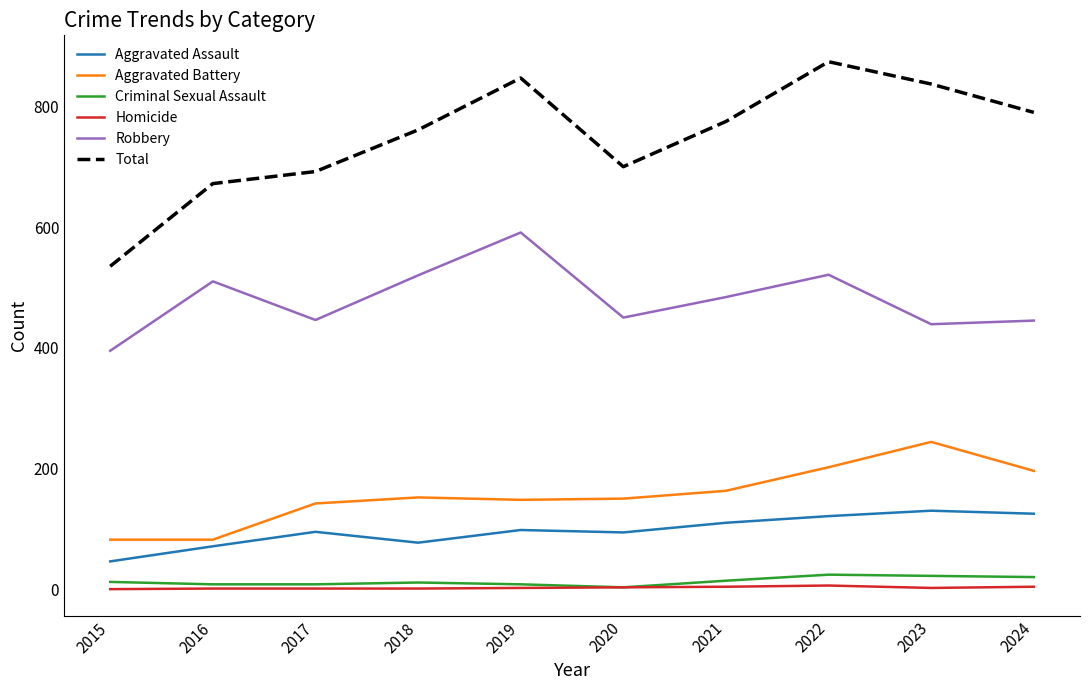

Is it true that Aggravated Assault equals 50 at 2019?

False